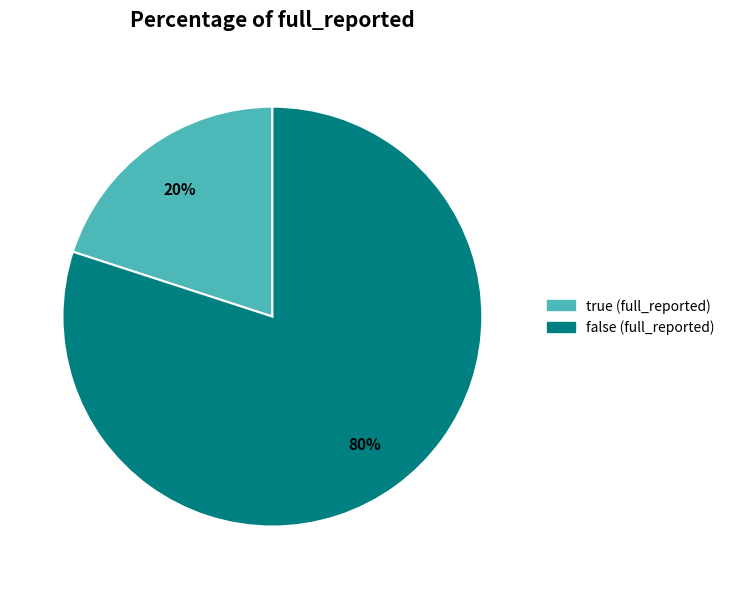

Does true represent more than half of the total?

No